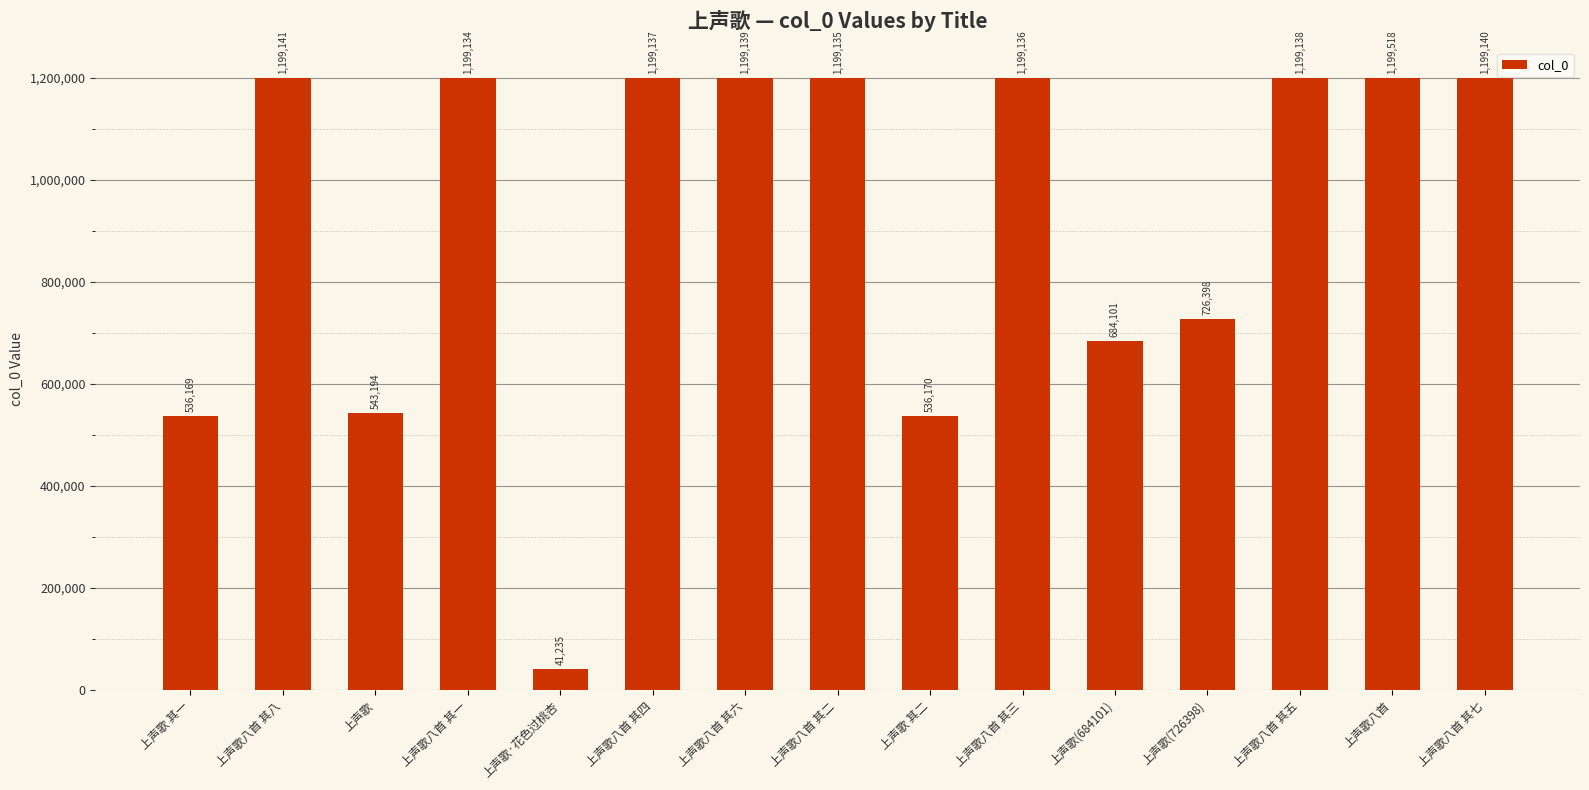

Is it true that the value at 上声歌(684101) is 684101?

True